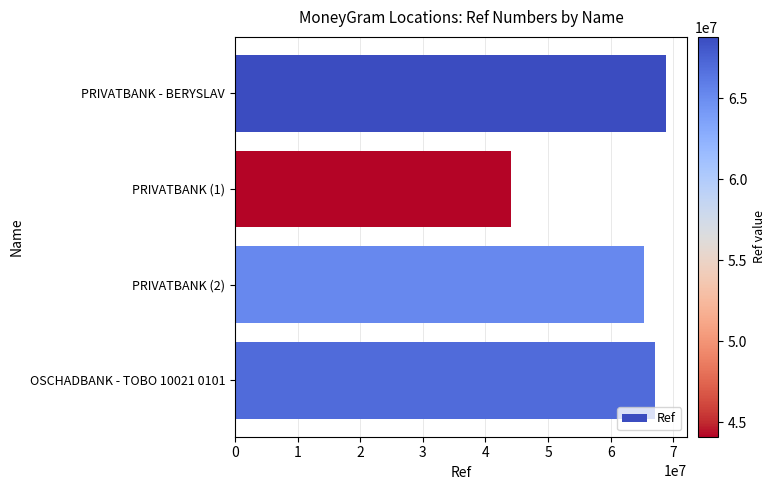

Rank the categories by value from highest to lowest.

PRIVATBANK - BERYSLAV, OSCHADBANK - TOBO 10021 0101, PRIVATBANK (2), PRIVATBANK (1)